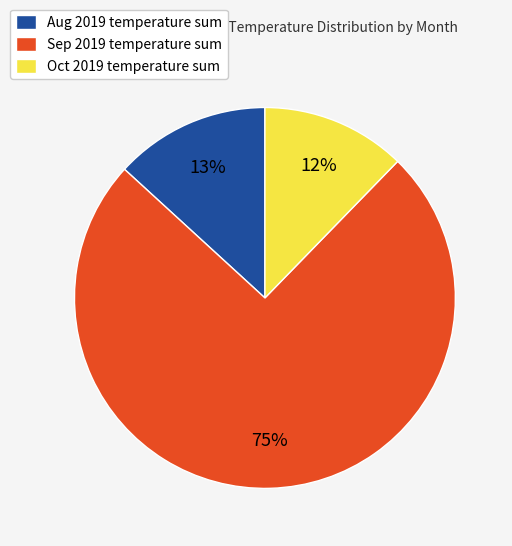

Is the sum of Aug 2019 temperature sum and Sep 2019 temperature sum greater than half?

Yes